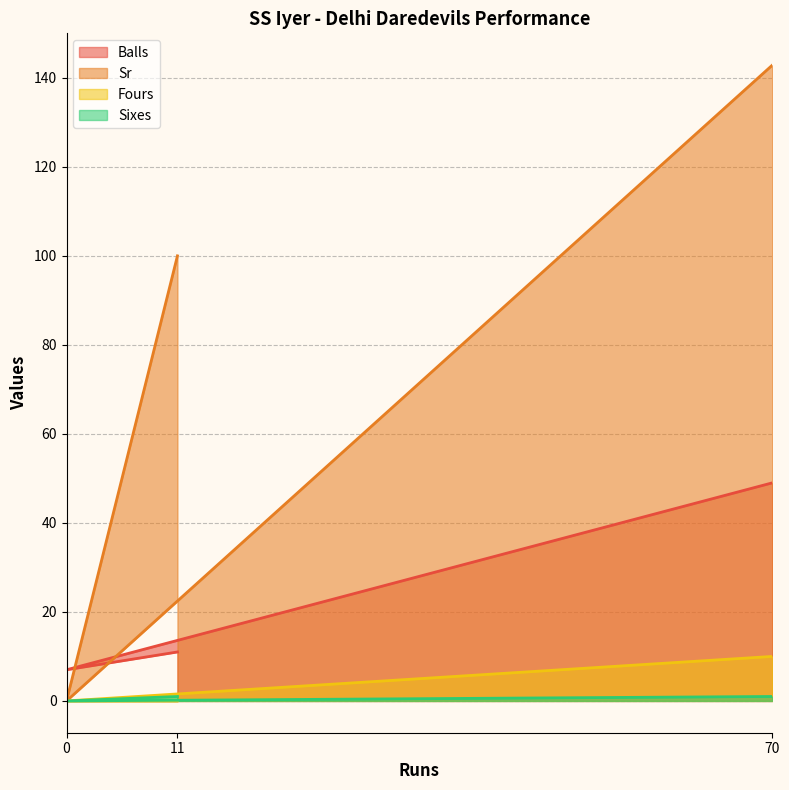

Which series has the widest spread of values?

Sr